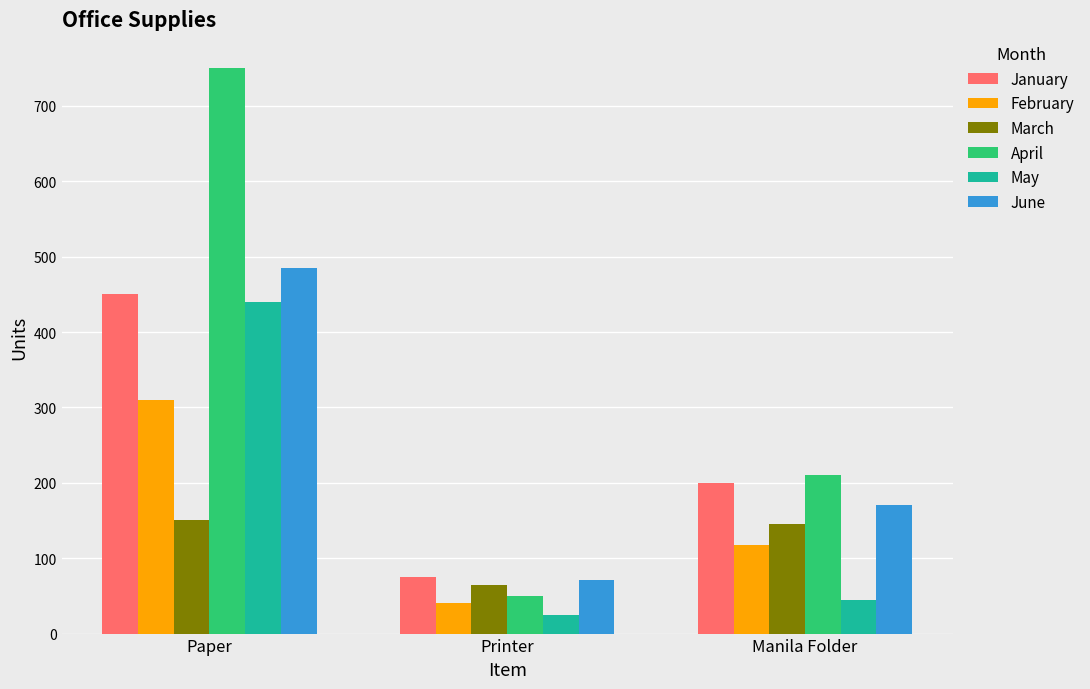

Is the value of March at Paper greater than the value of May at Paper?

No